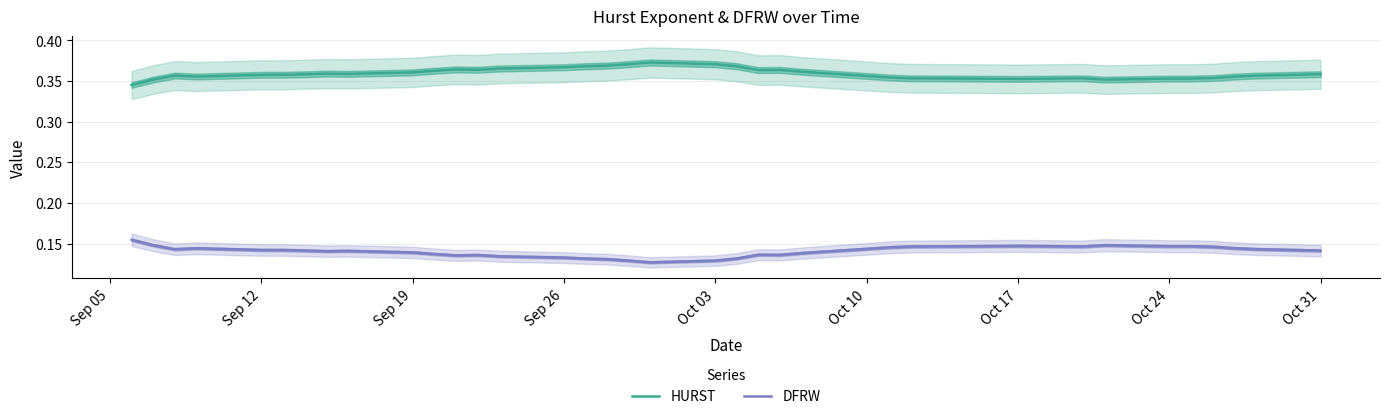

True or false: DFRW and HURST cross at least once.

False